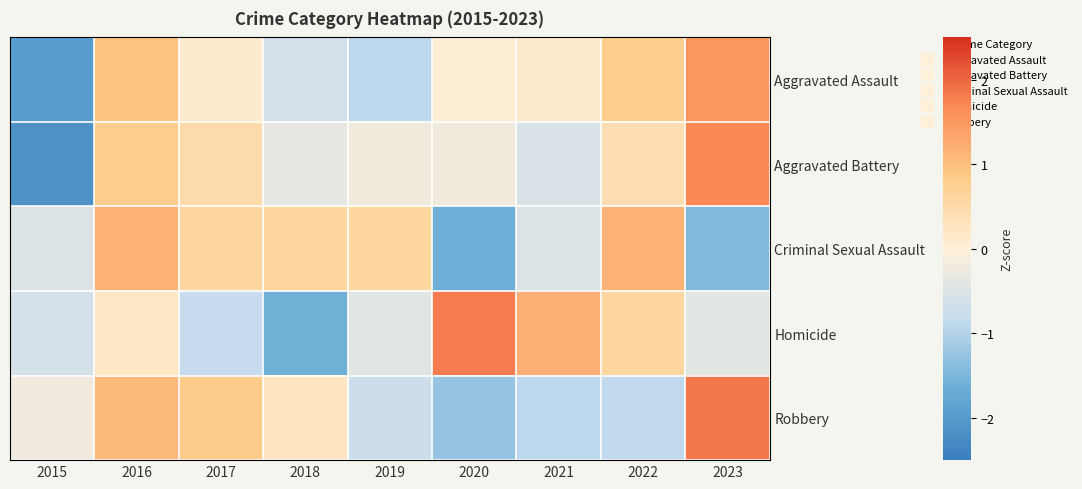

Reading right to left, what are all the values shown in this chart?

Aggravated Assault: 2023=1.5	2022=0.8	2021=0.1	2020=0.0	2019=-0.9	2018=-0.6	2017=0.1	2016=0.9	2015=-2.0
Aggravated Battery: 2023=1.7	2022=0.4	2021=-0.6	2020=-0.2	2019=-0.2	2018=-0.3	2017=0.5	2016=0.8	2015=-2.1
Criminal Sexual Assault: 2023=-1.4	2022=1.2	2021=-0.5	2020=-1.6	2019=0.6	2018=0.6	2017=0.6	2016=1.2	2015=-0.5
Homicide: 2023=-0.4	2022=0.6	2021=1.2	2020=1.8	2019=-0.4	2018=-1.6	2017=-0.8	2016=0.2	2015=-0.6
Robbery: 2023=1.8	2022=-0.9	2021=-0.9	2020=-1.3	2019=-0.7	2018=0.2	2017=0.8	2016=1.1	2015=-0.2